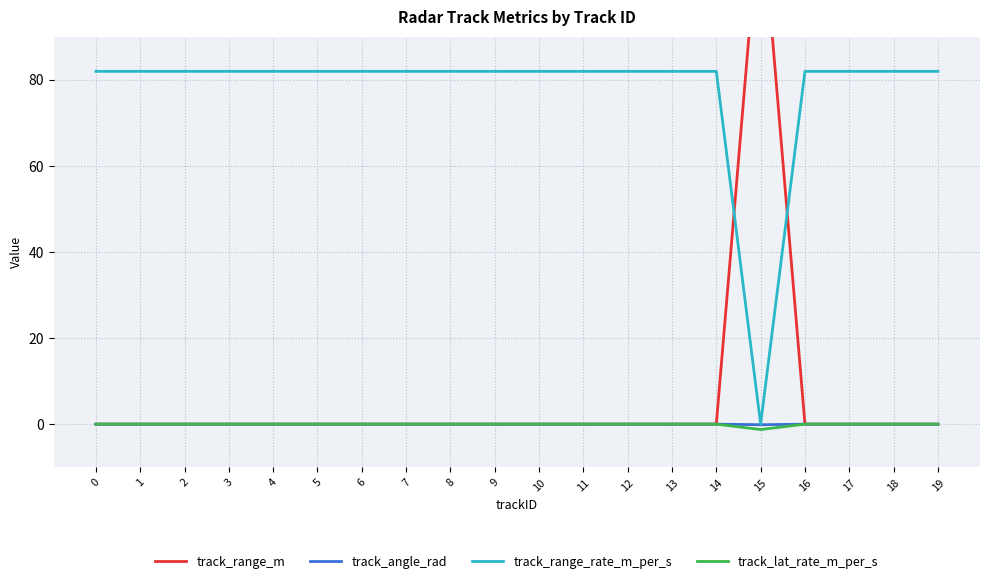

Rank the series by their maximum value, from highest to lowest.

track_range_m, track_range_rate_m_per_s, track_angle_rad, track_lat_rate_m_per_s